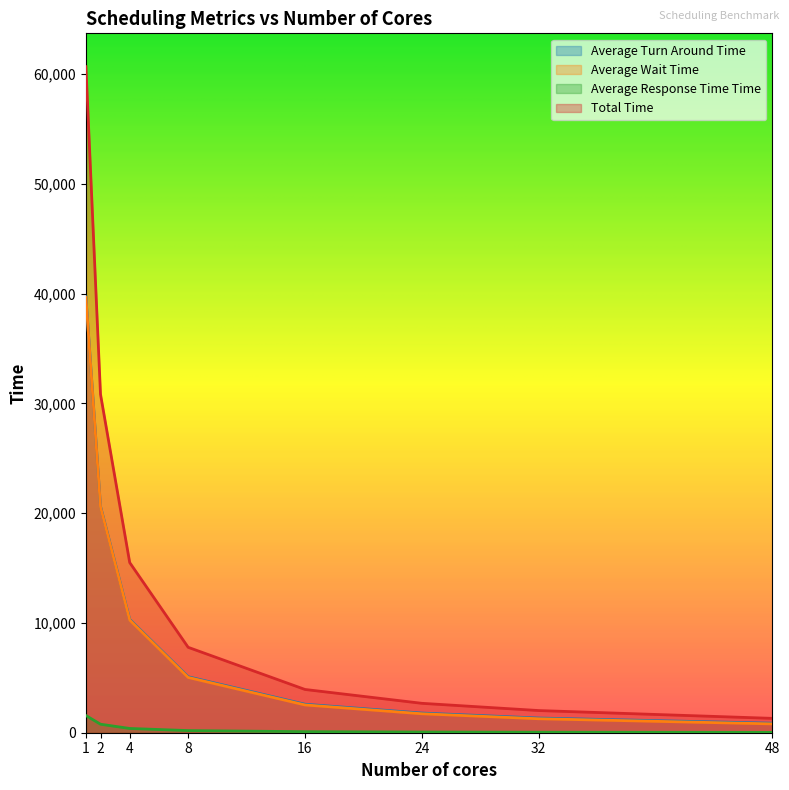

What is the average value of the Average Wait Time series?

10234.8